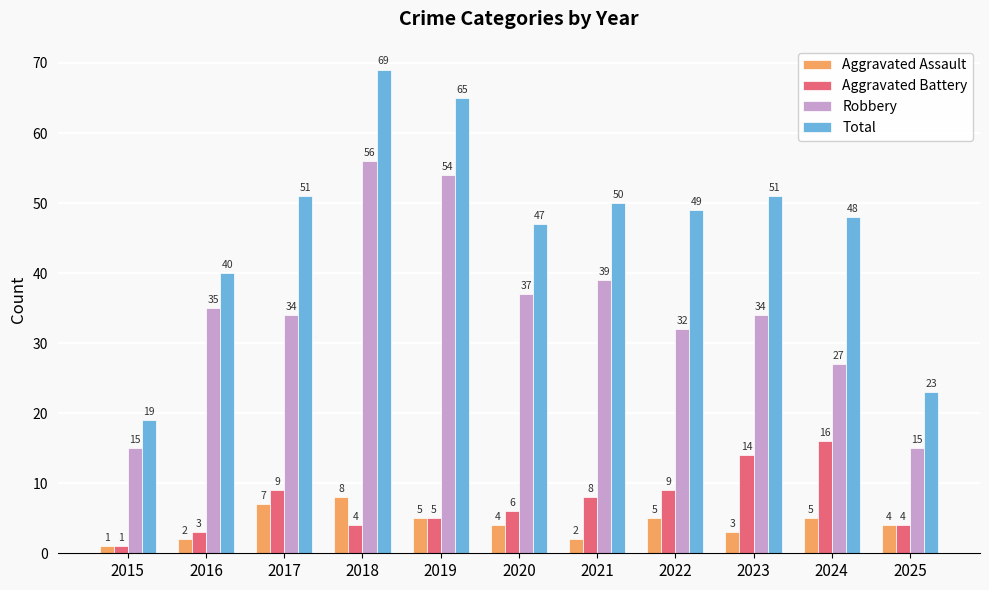

At which label does Aggravated Battery first exceed 6?

2017